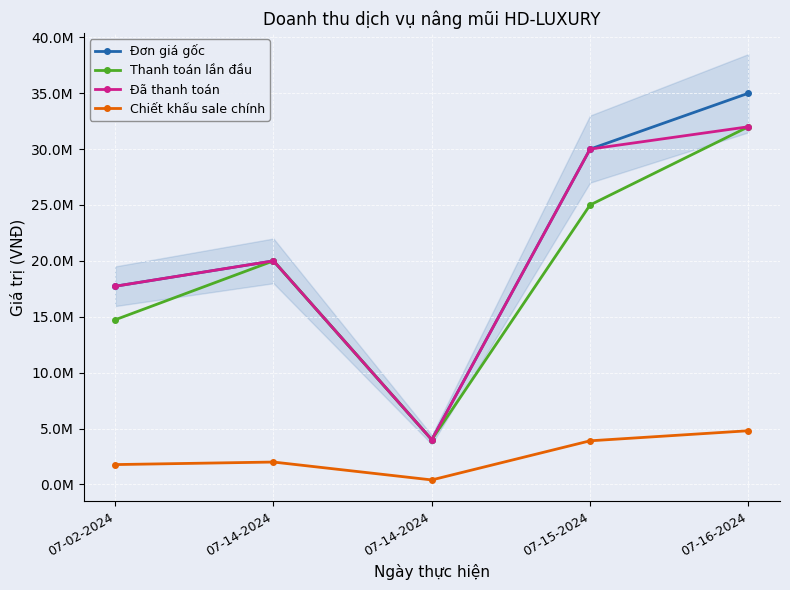

How many values in the Thanh toán lần đầu series exceed 20000000?

2